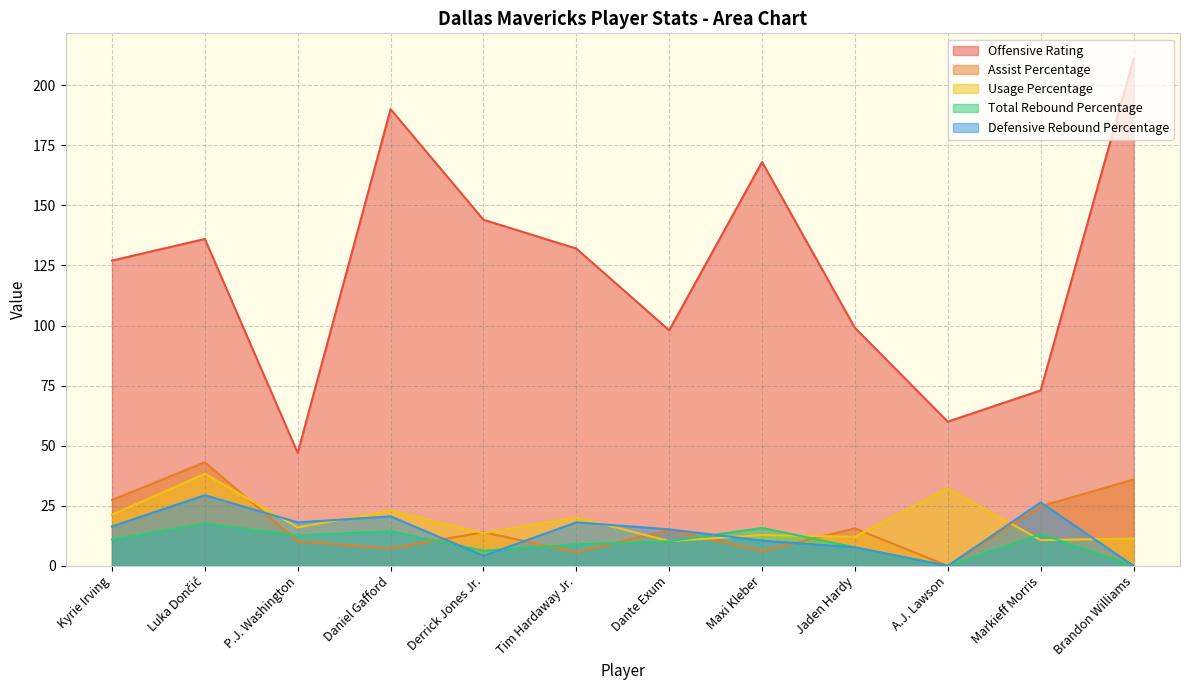

What is the label of the 3rd point from the right?

A.J. Lawson